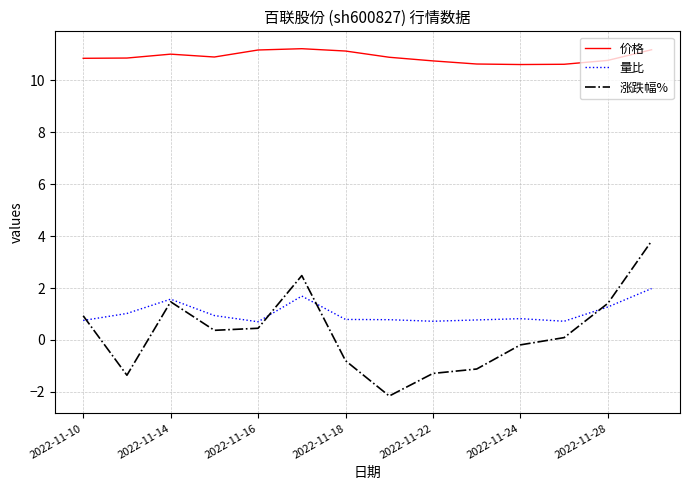

Which series has the largest total across all categories?

价格